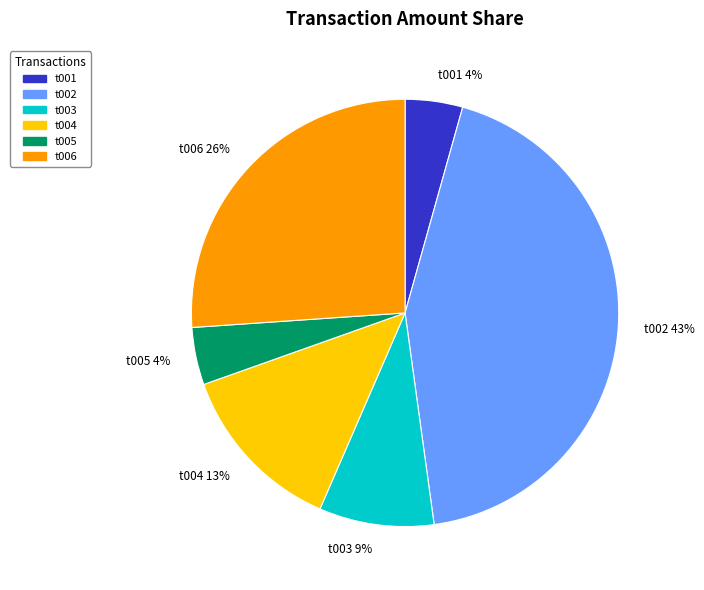

How many segments does this pie chart have?

6